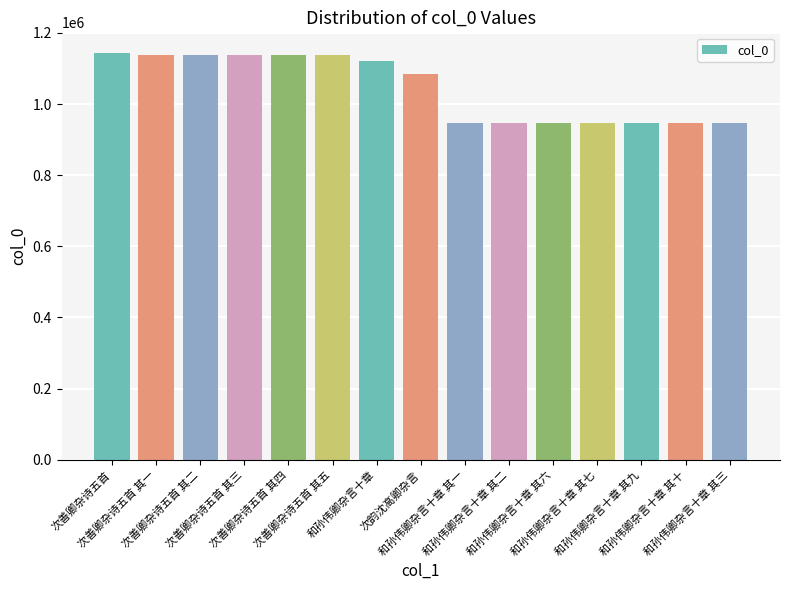

What is the maximum value shown in the chart?

1144413